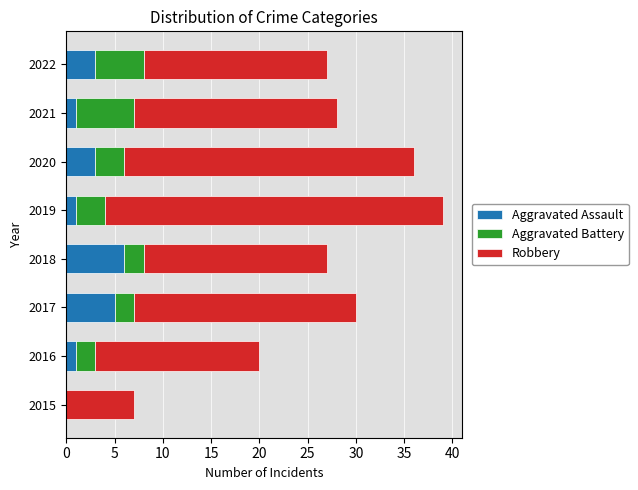

Is it true that Aggravated Assault equals 3 at 2020?

True